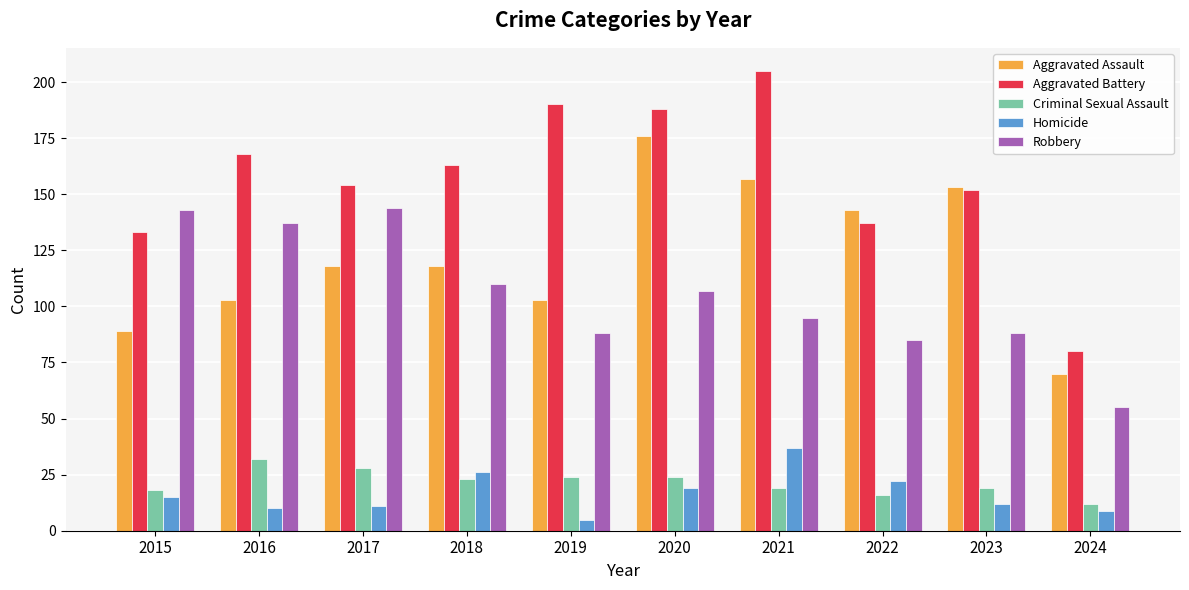

What is the difference between the second highest and second lowest values in the Robbery series?

58